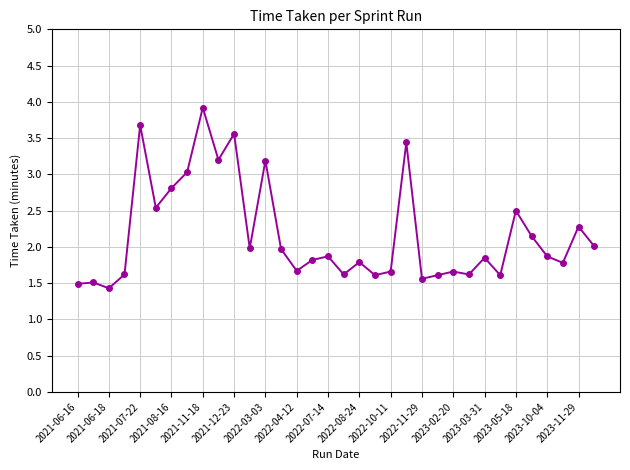

True or false: there are more than 1 points higher than both neighbors.

True